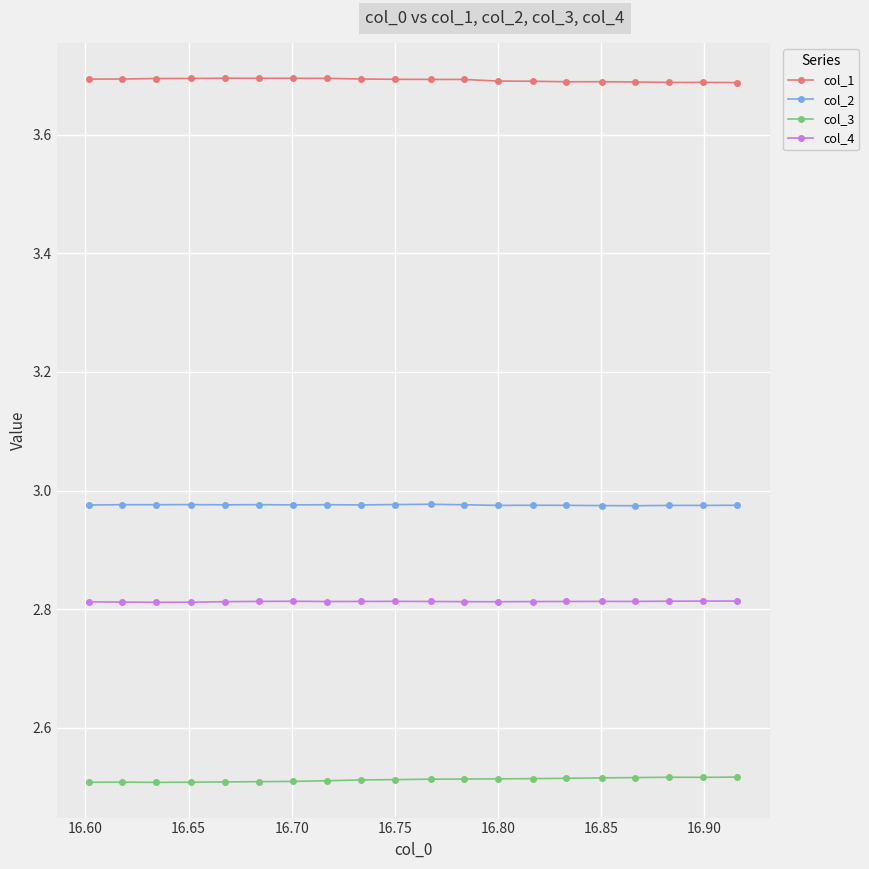

Which series has the largest total across all categories?

col_1